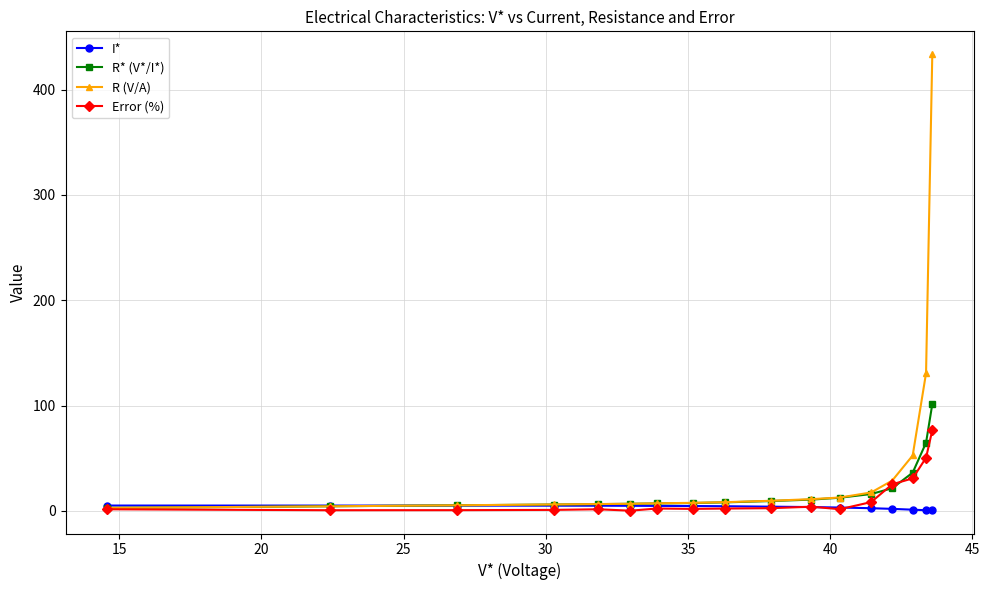

Does the chart display data point markers on the line(s)?

Yes